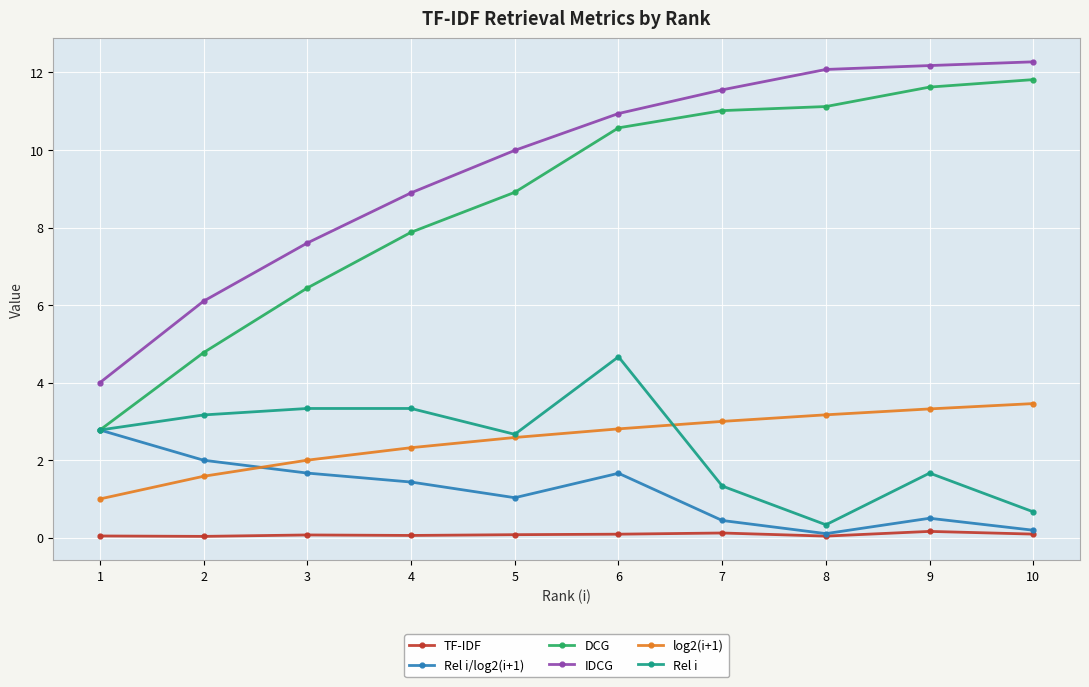

Is the value of TF-IDF at 6 greater than the value of DCG at 5?

No